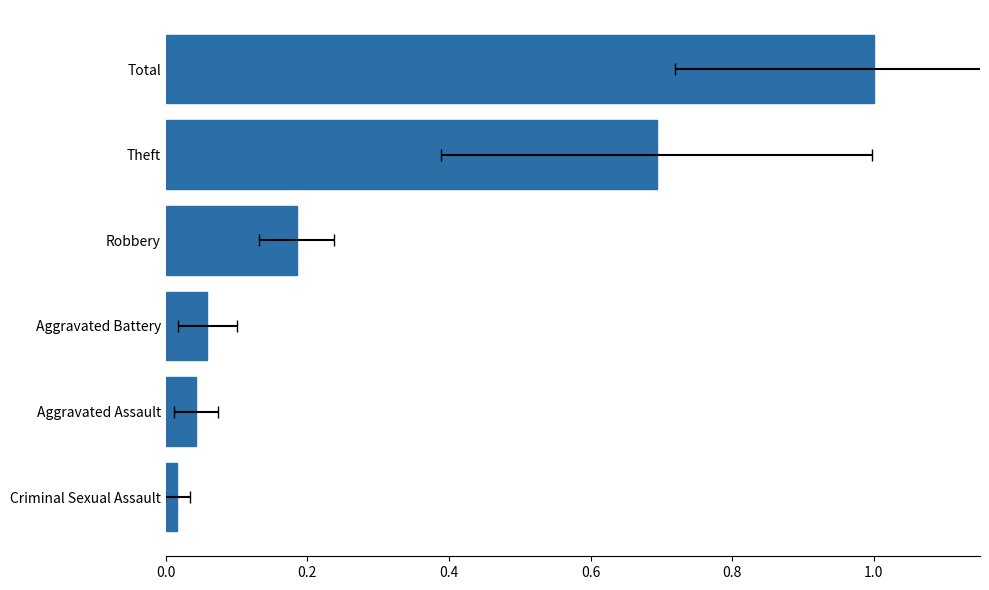

True or false: the data shows 0.0 at Criminal Sexual Assault.

True